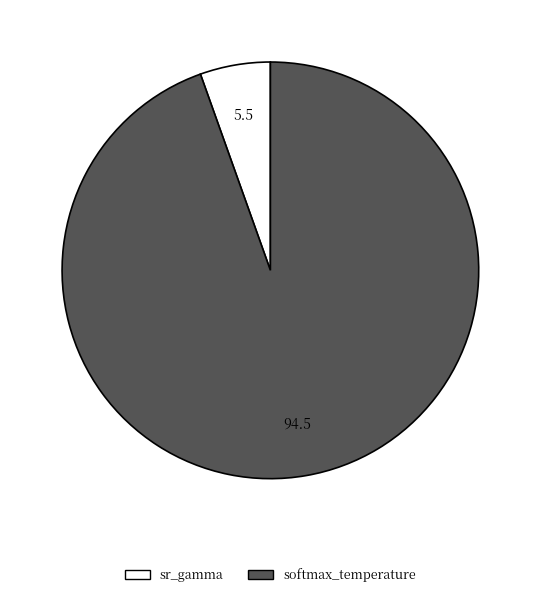

Does any single category account for the majority?

Yes